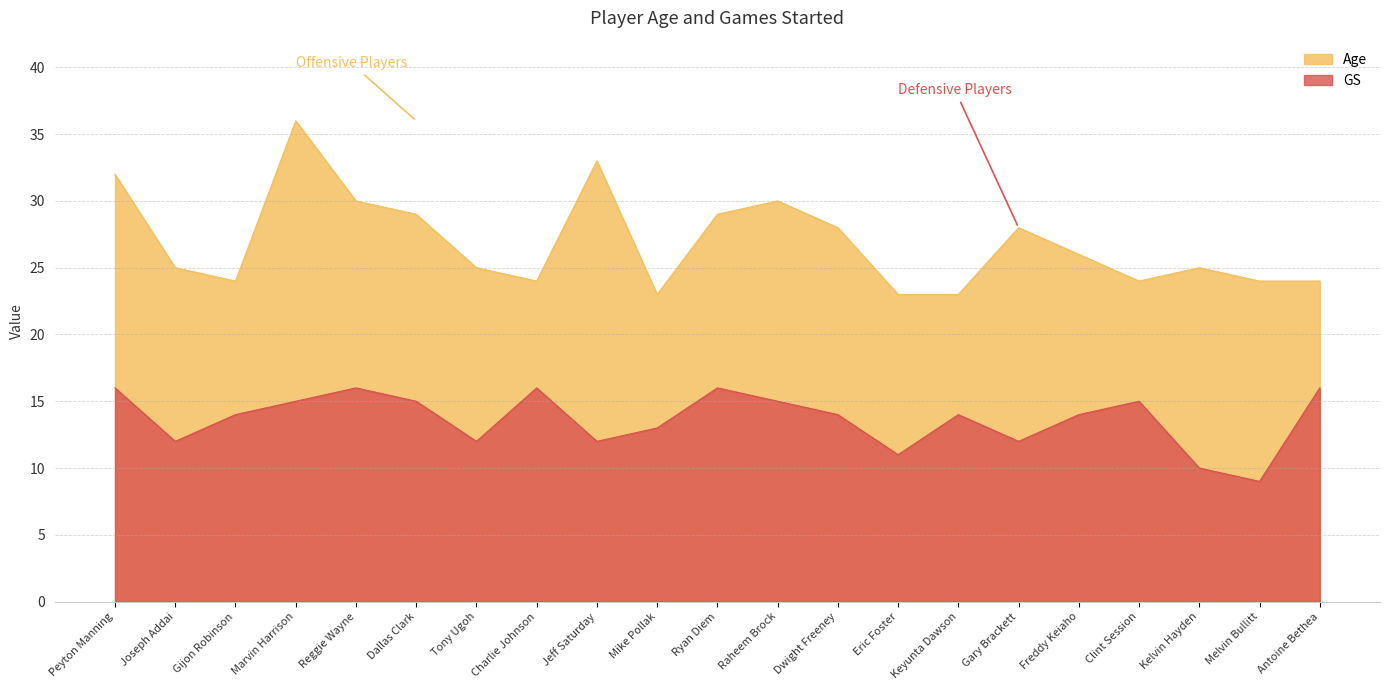

True or false: Age and GS cross at least once.

False